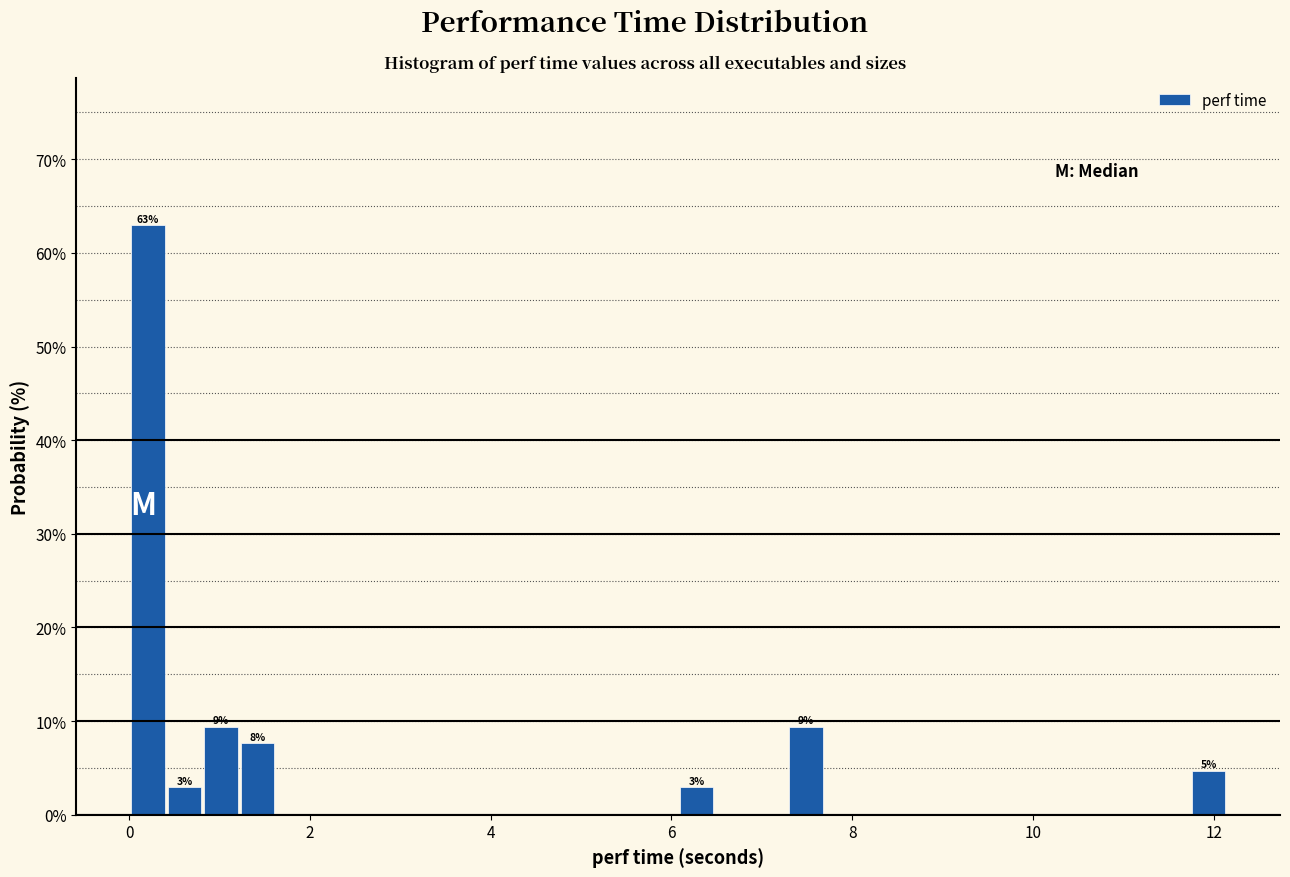

Read against the x-axis, roughly where is the centre of the tallest bar?

0.2